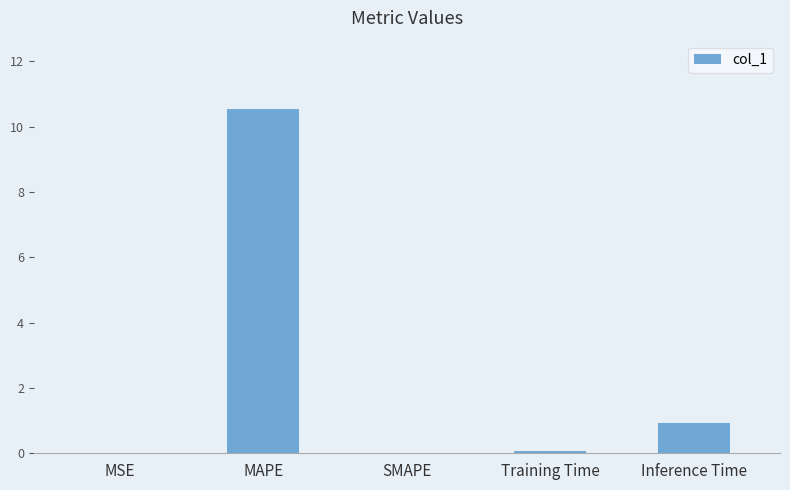

Where is the data nearest to the value 5?

Inference Time